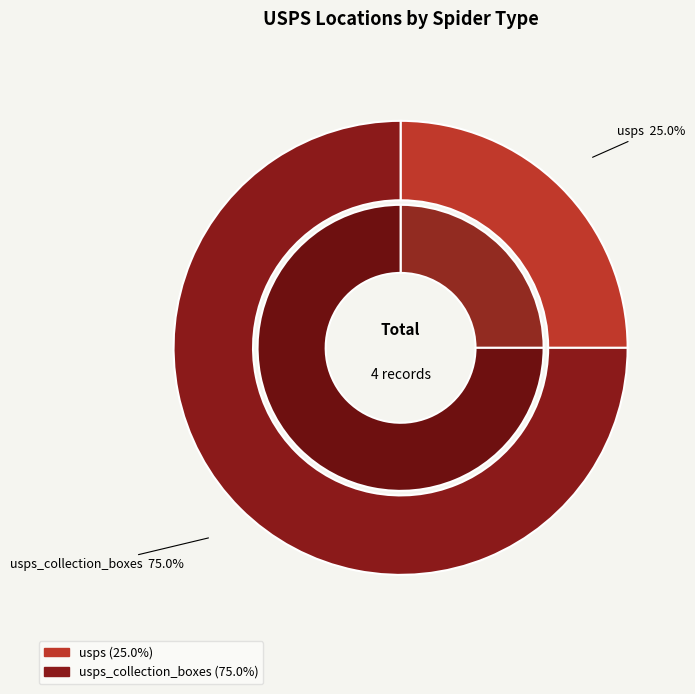

What is the smallest slice in the pie chart?

usps